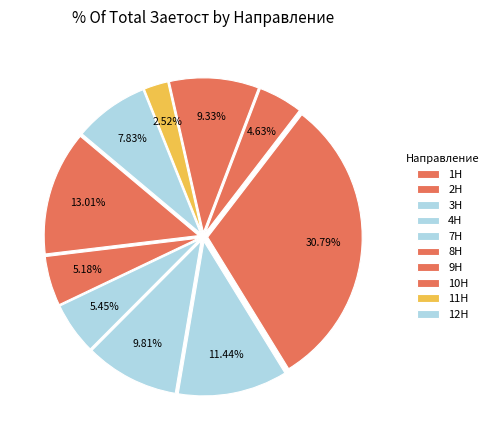

How many segments does this pie chart have?

10